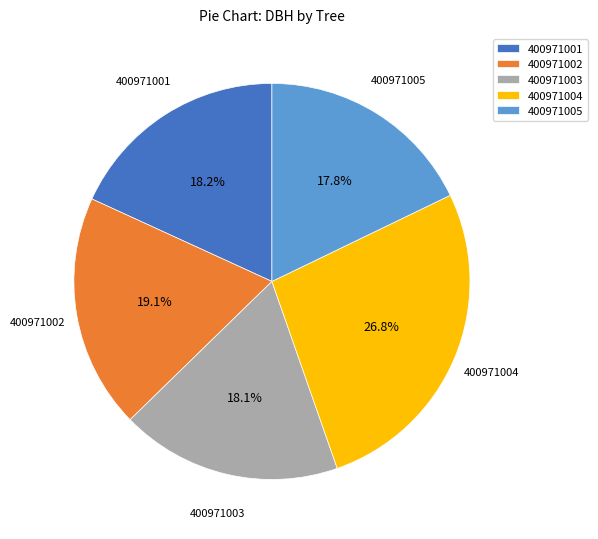

Which slice is the largest?

400971004